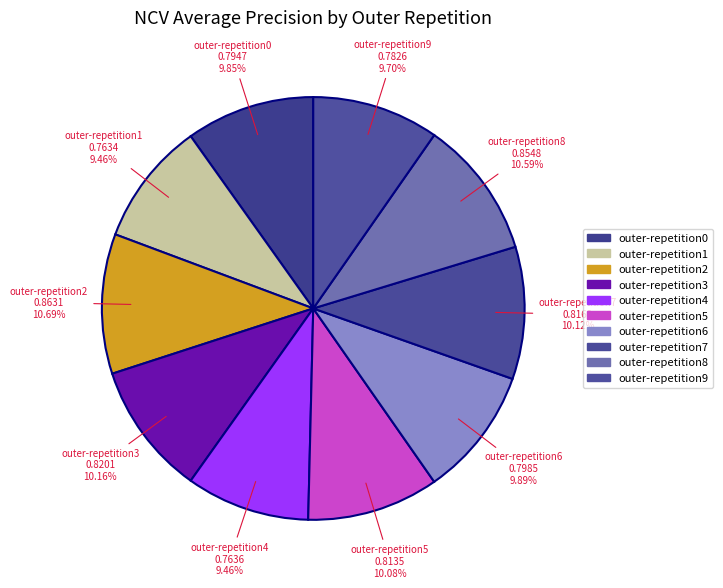

Do outer-repetition6 and outer-repetition9 together represent more than half of the pie?

No